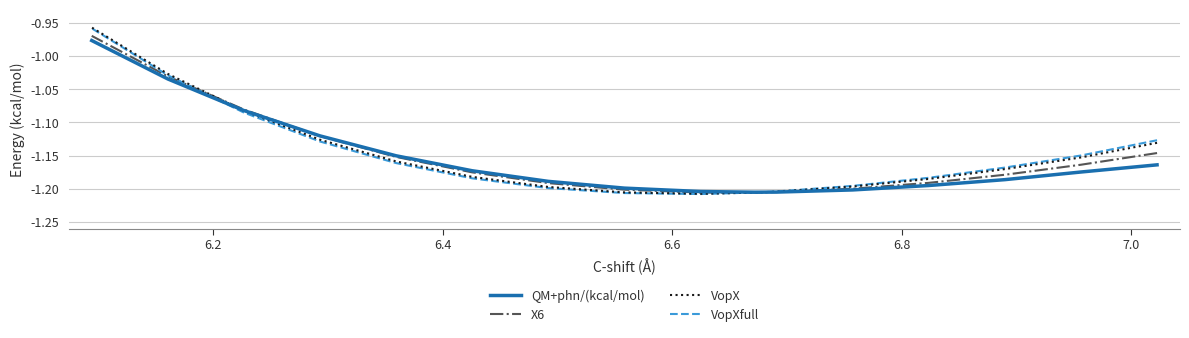

True or false: VopXfull and VopX cross at least once.

True